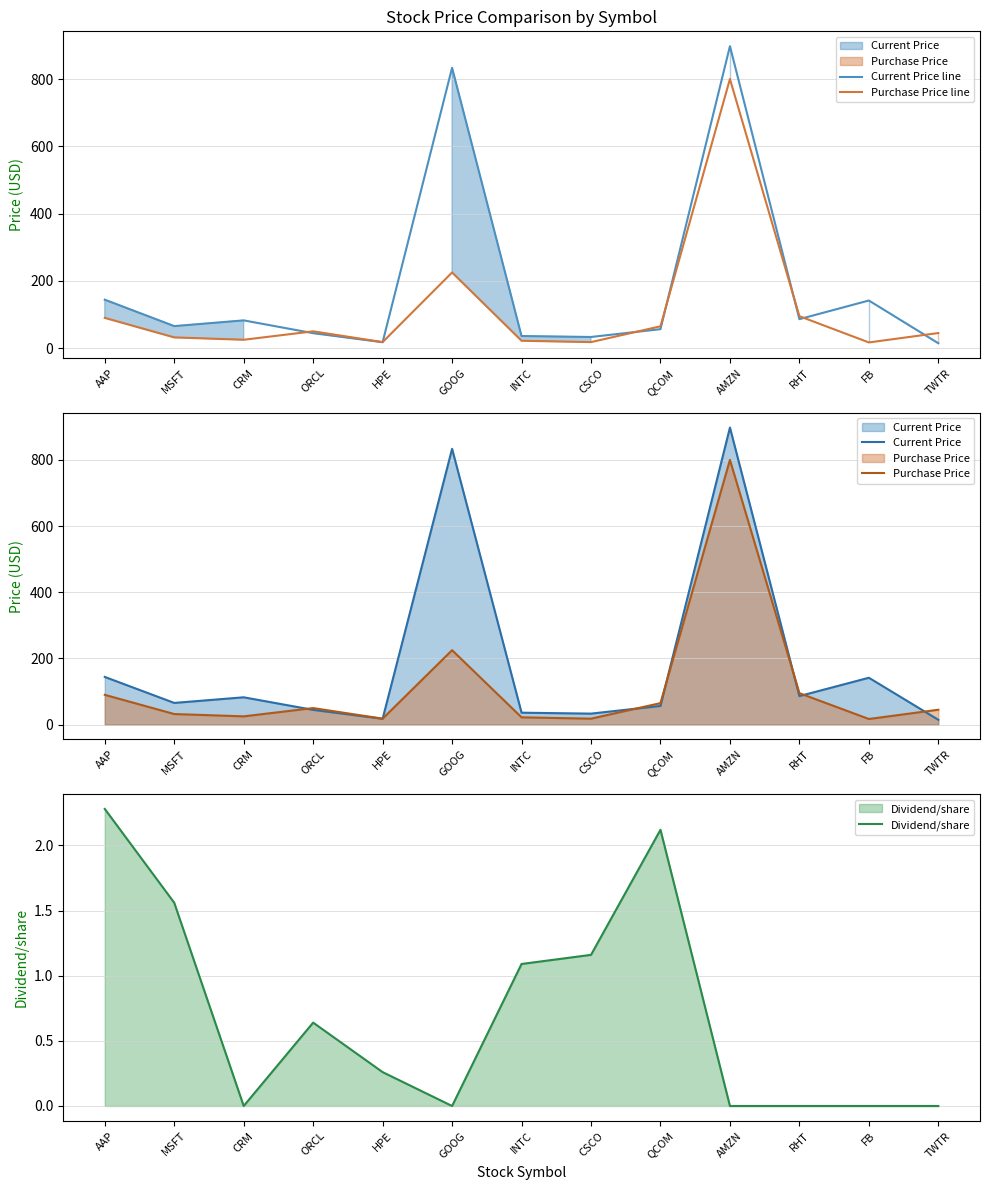

What is the value of the Purchase Price line point at the 3rd from the left?

25.0